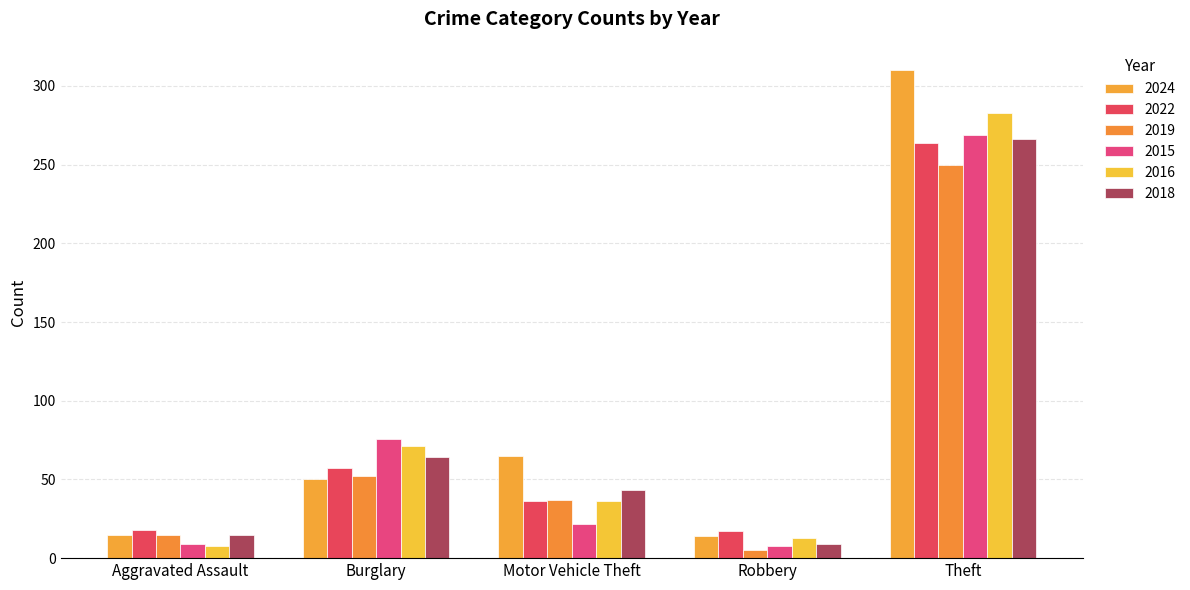

At which category does the chart reach its minimum across all series?

Robbery